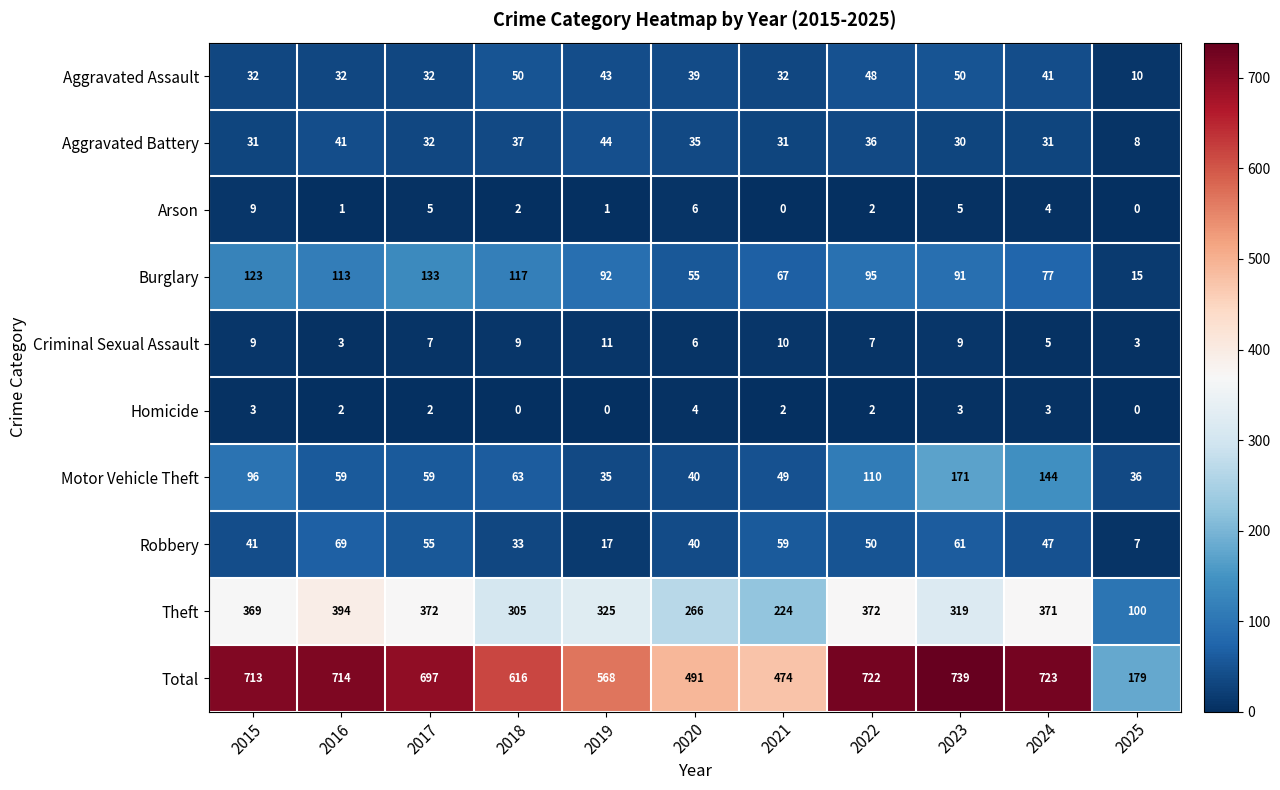

Is the value of Burglary at 2023 greater than the value of Motor Vehicle Theft at 2015?

No